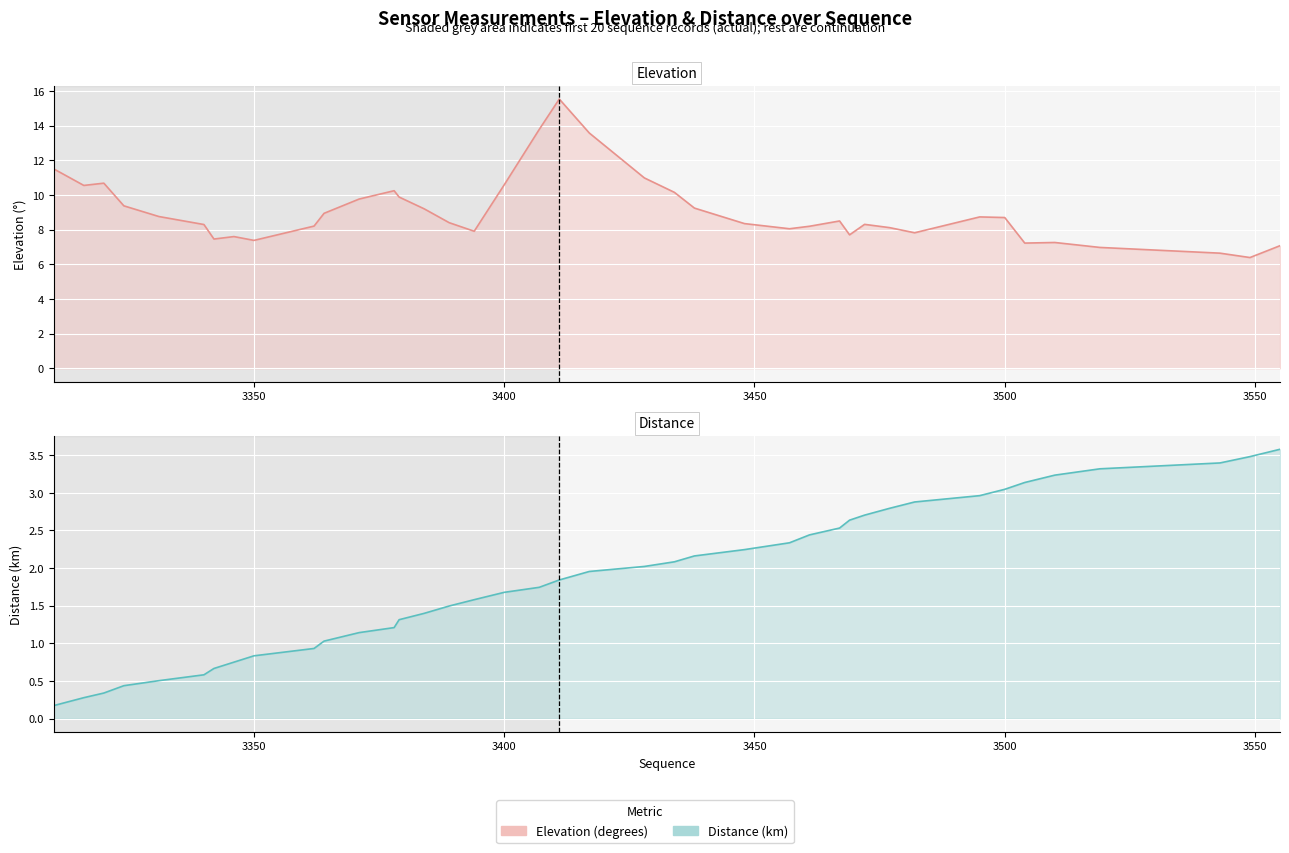

Reading right to left, transcribe all the data shown in this chart.

elevation: 7.1	6.4	6.6	7.0	7.3	7.2	8.7	8.7	7.8	8.1	8.3	7.7	8.5	8.2	8.0	8.3	9.2	10.1	11.0	13.6	15.5	13.8	10.6	7.9	8.4	9.2	9.9	10.2	9.8	8.9	8.2	7.4	7.6	7.5	8.3	8.8	9.4	10.7	10.5	11.5
distance: 3.6	3.5	3.4	3.3	3.2	3.1	3.0	3.0	2.9	2.8	2.7	2.6	2.5	2.4	2.3	2.2	2.2	2.1	2.0	2.0	1.8	1.7	1.7	1.6	1.5	1.4	1.3	1.2	1.1	1.0	0.9	0.8	0.7	0.7	0.6	0.5	0.4	0.3	0.3	0.2